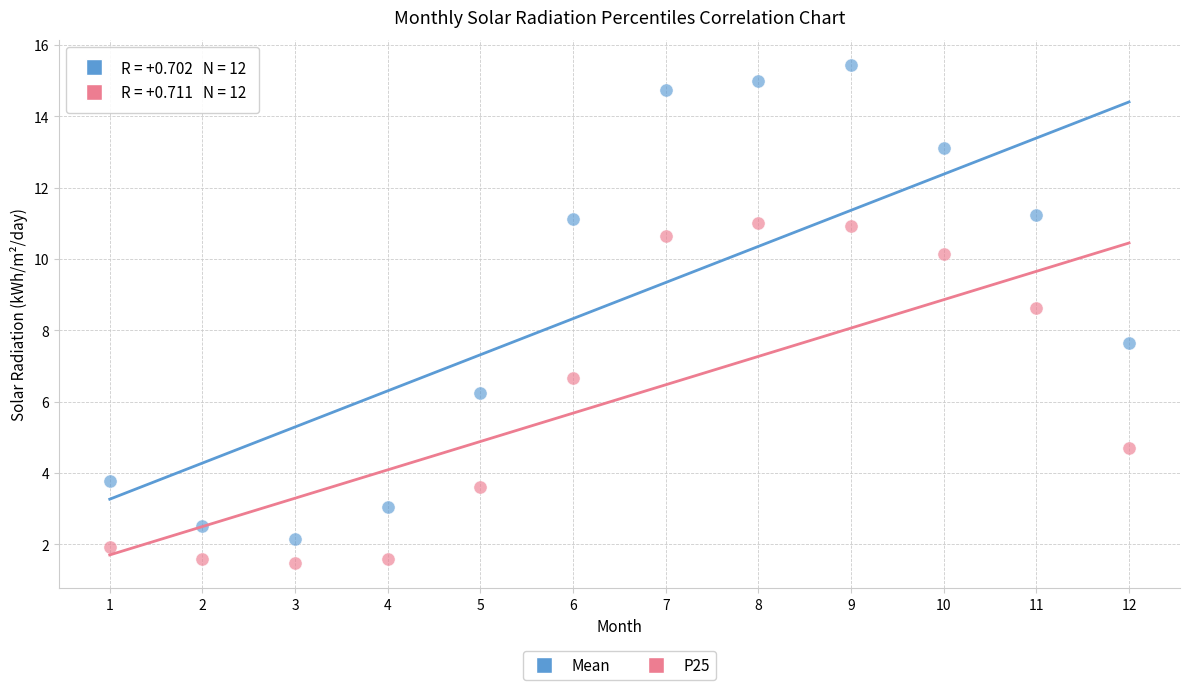

Which series has the largest Y range (max minus min)?

Mean